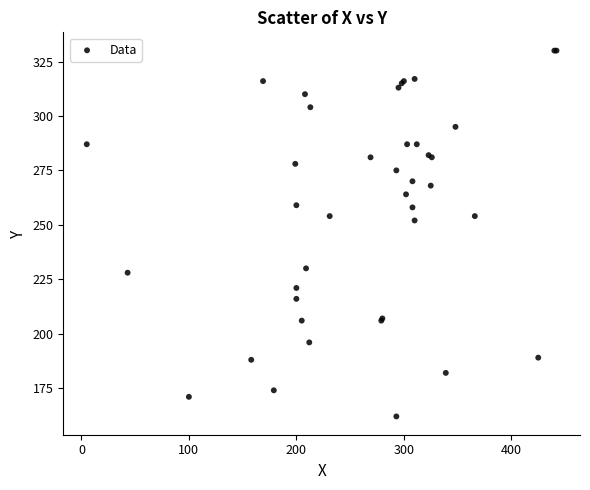

What Y value in the scatter plot is closest to 246?

252